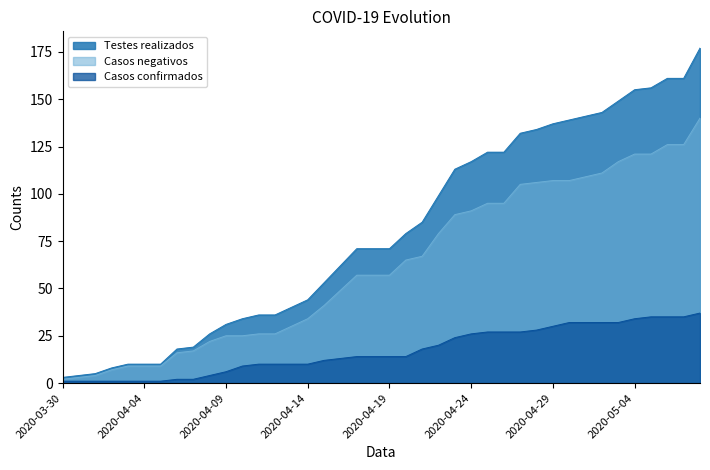

What is the difference between the maximum and minimum values in the Casos confirmados series?

36